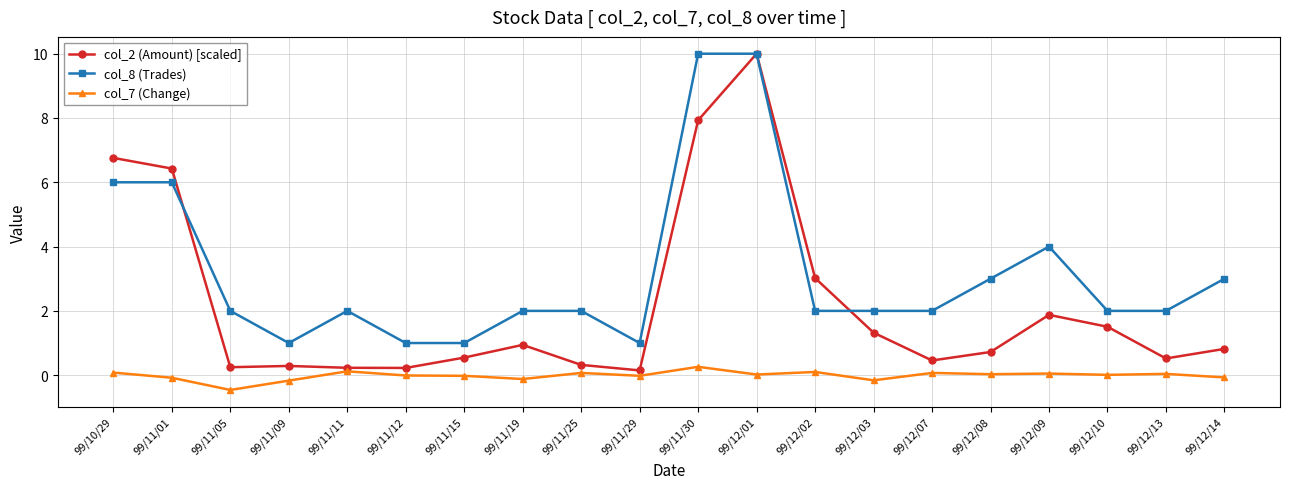

Rank the series by their average value, from highest to lowest.

col_8 (Trades), col_2 (Amount) [scaled], col_7 (Change)